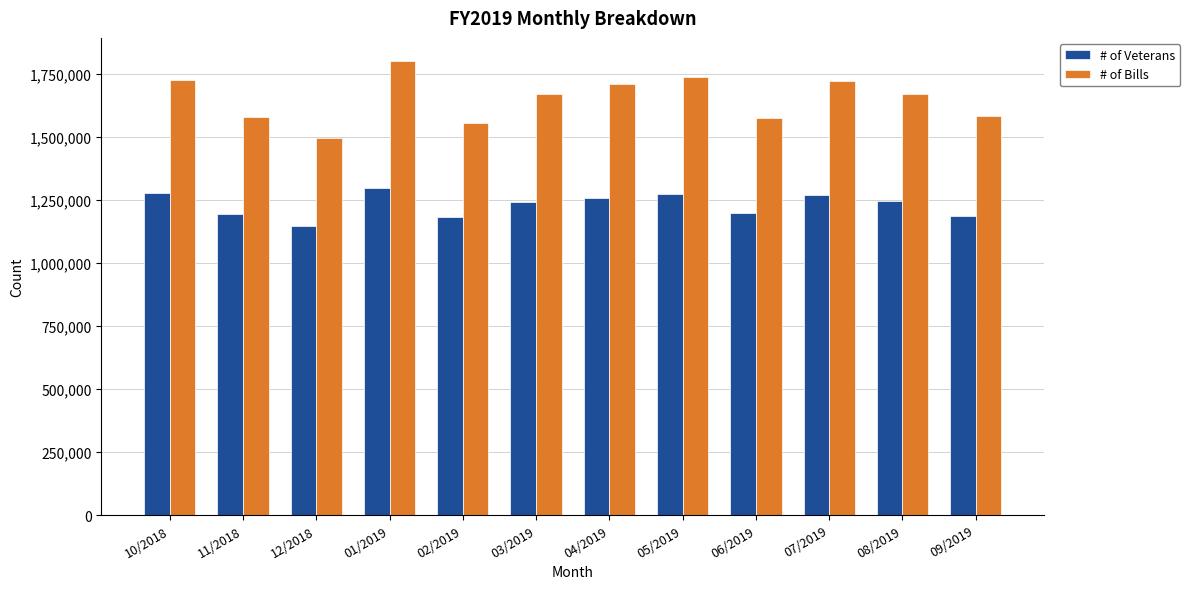

Which series has the largest total across all categories?

# of Bills